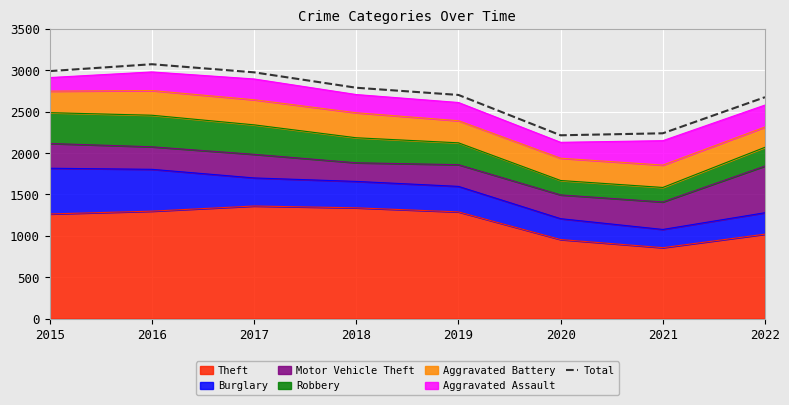

At which category does the data reach its first local valley?

2020